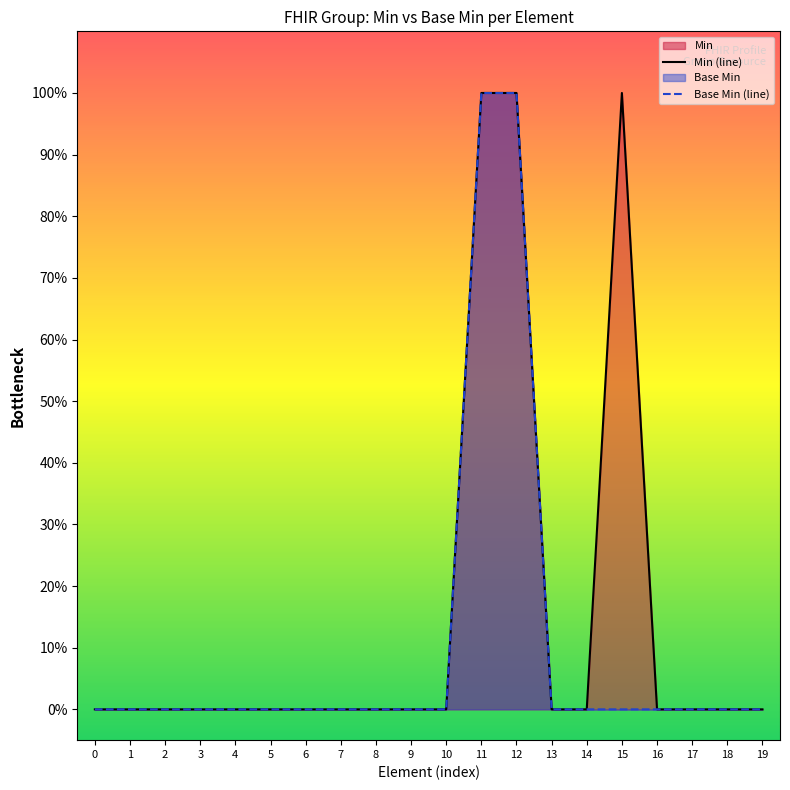

How many lines are shown in the chart?

2